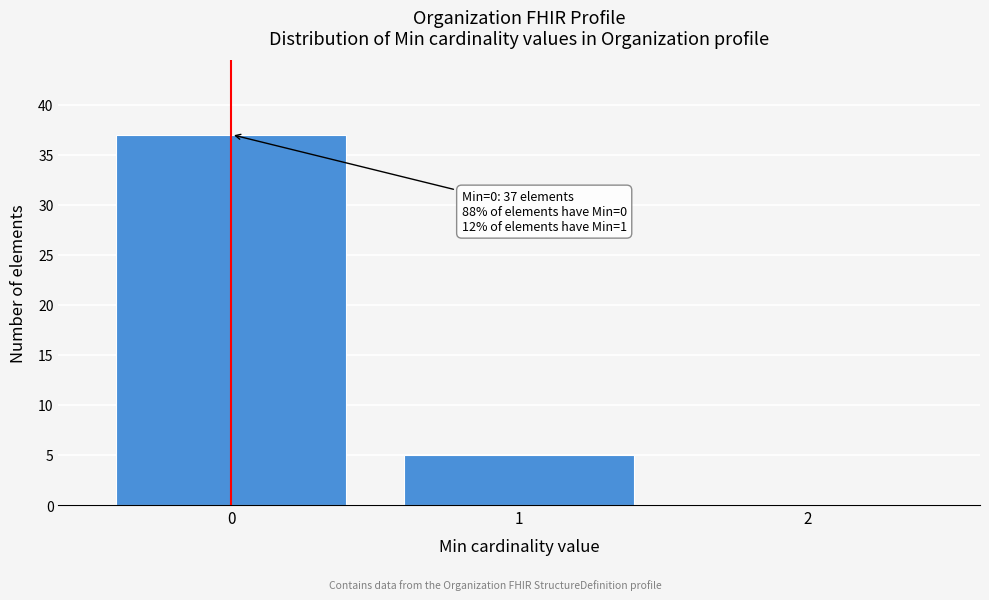

Reading left to right, what are all the values shown in this chart?

0=37	1=5	2=0